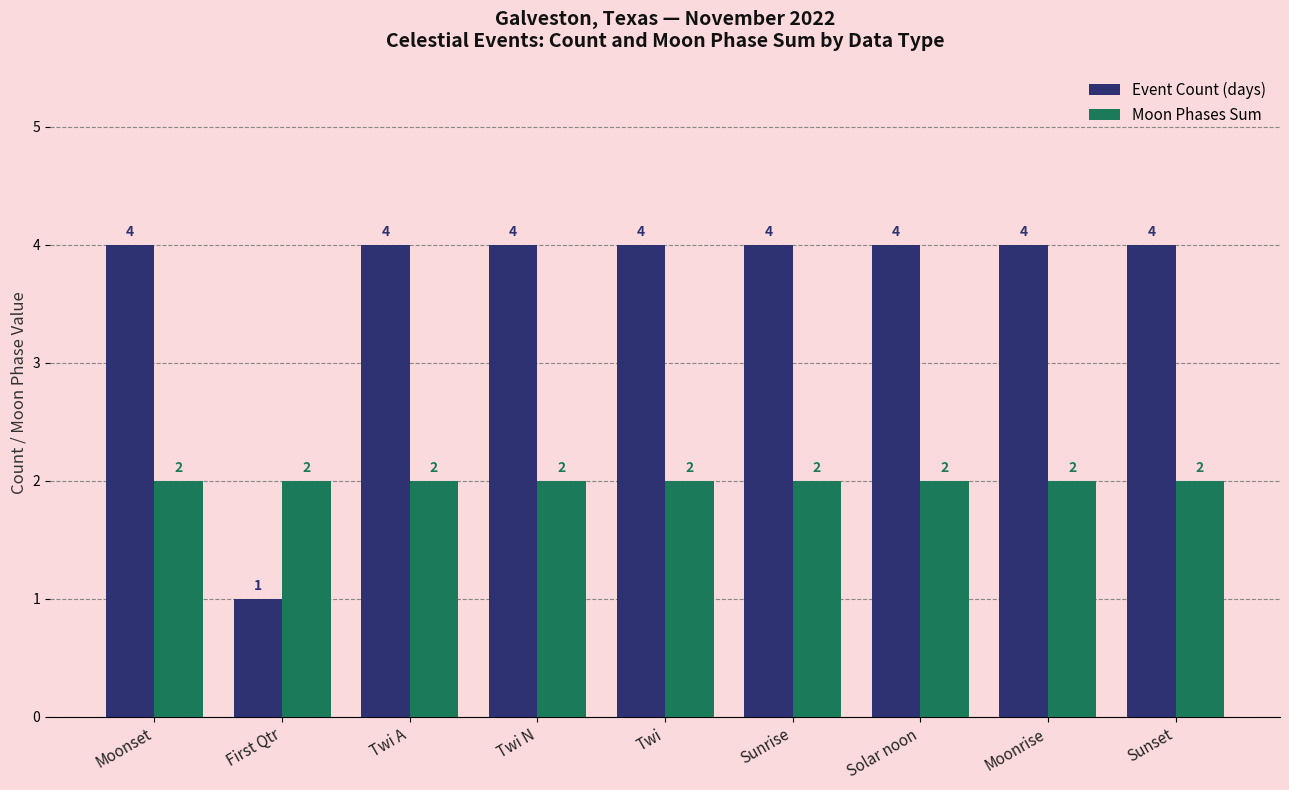

Count the Event Count (days) values in the range 4 to 5.

8